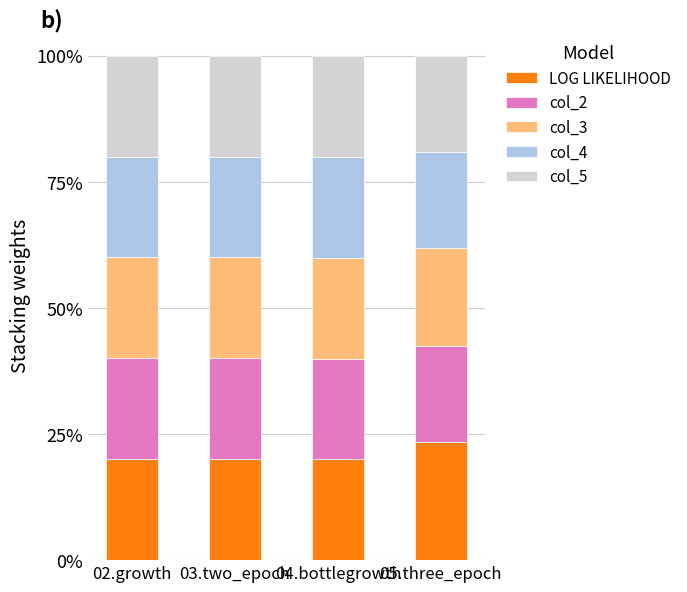

Is it true that LOG LIKELIHOOD equals 10.2 at 03.two_epoch?

False